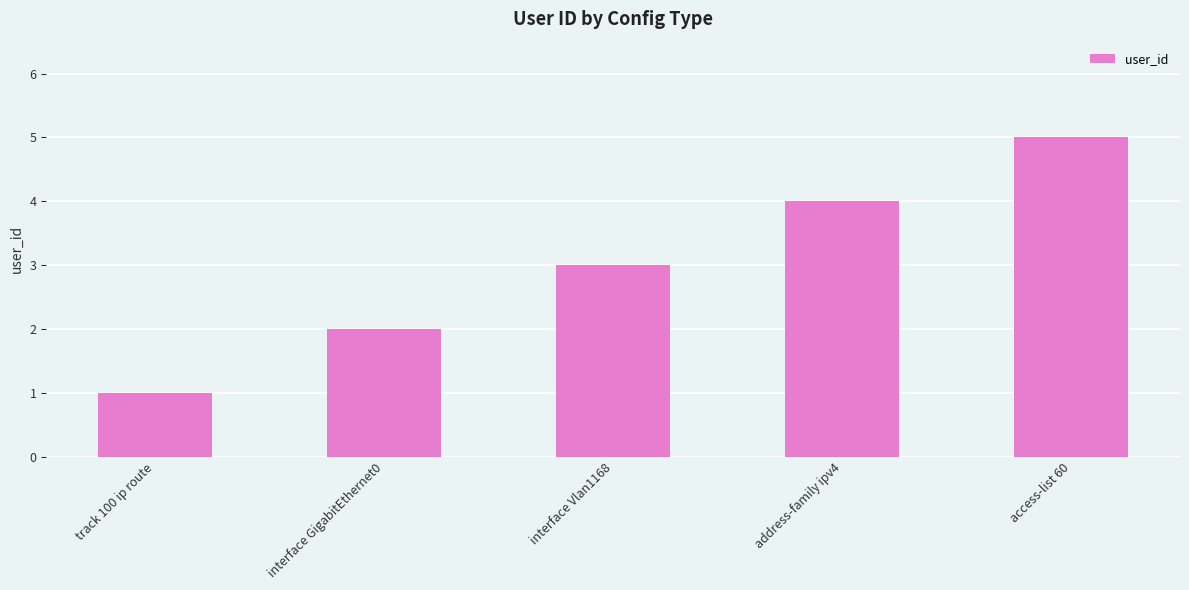

Reading left to right, what are all the values shown in this chart?

1	2	3	4	5